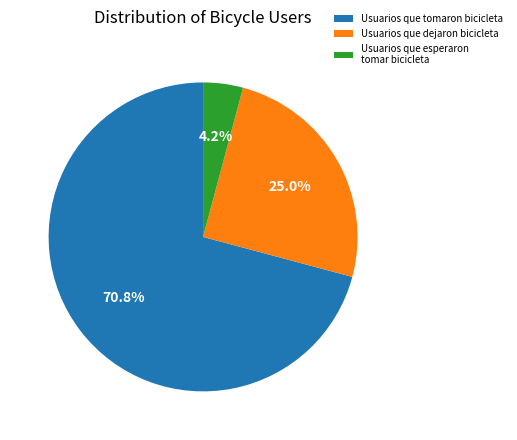

Which category has the biggest portion of the pie?

Usuarios que tomaron bicicleta